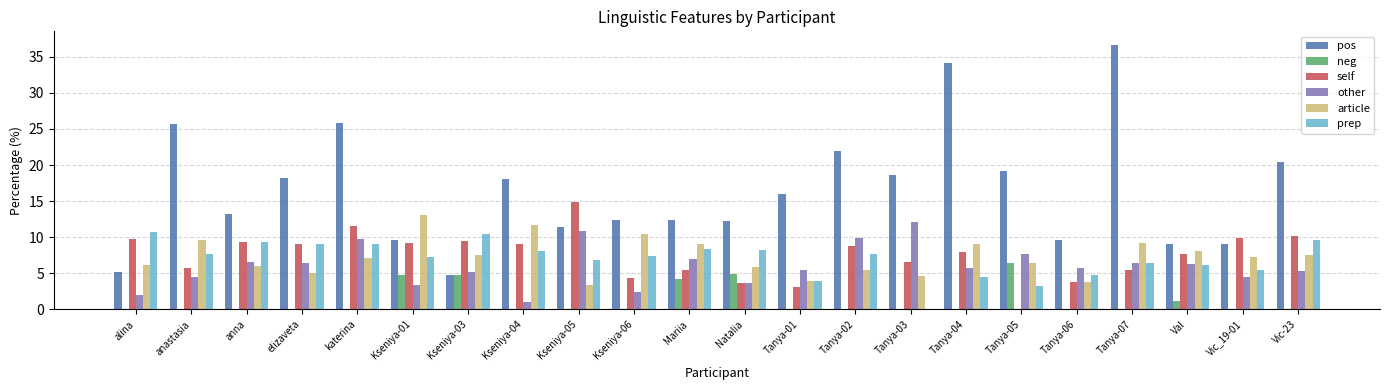

What is the total value across all series at Tanya-06?

27.9